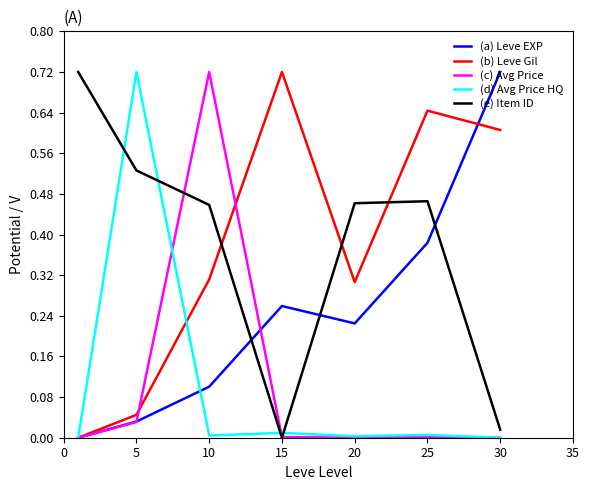

True or false: (e) Item ID and (b) Leve Gil intersect in this chart.

True